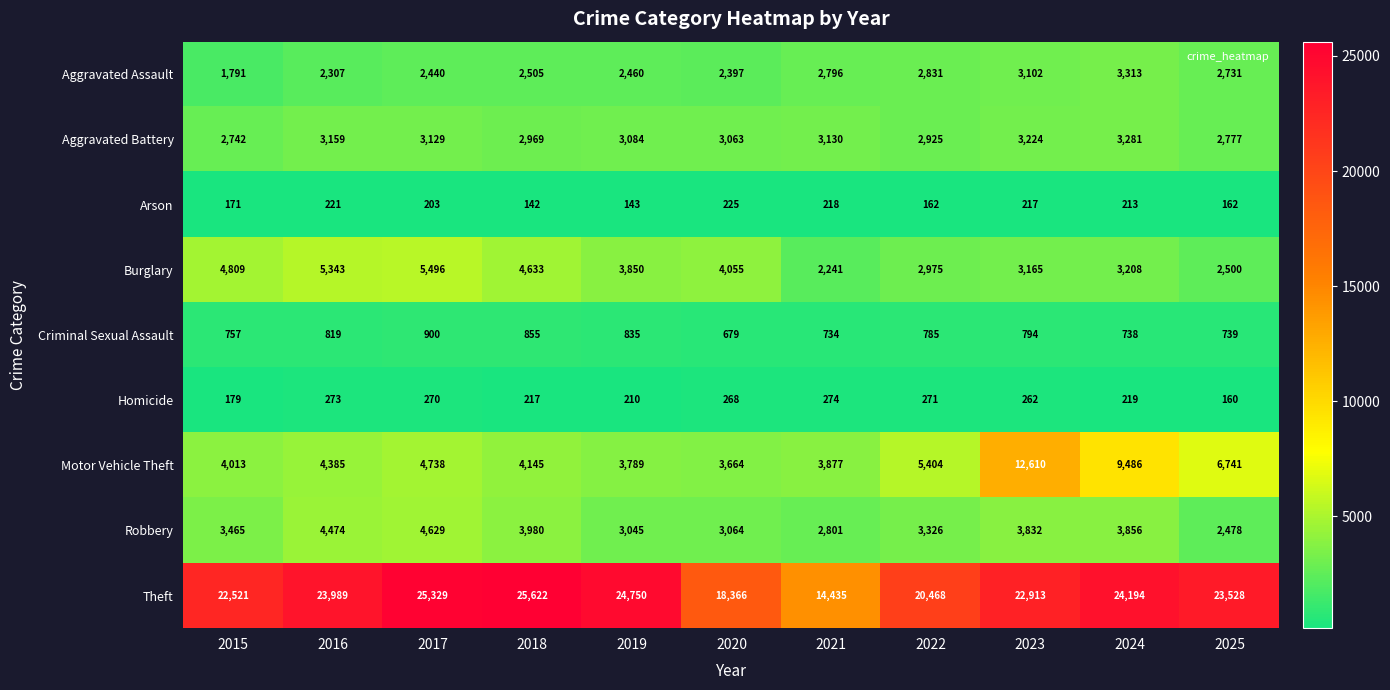

At which label does Motor Vehicle Theft reach its peak?

2023